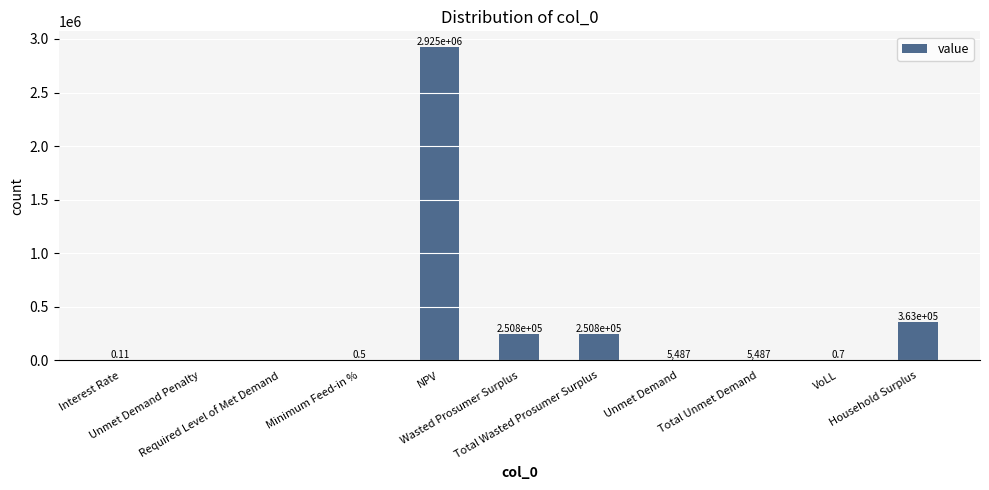

What is the sum of all values?

3800757.2